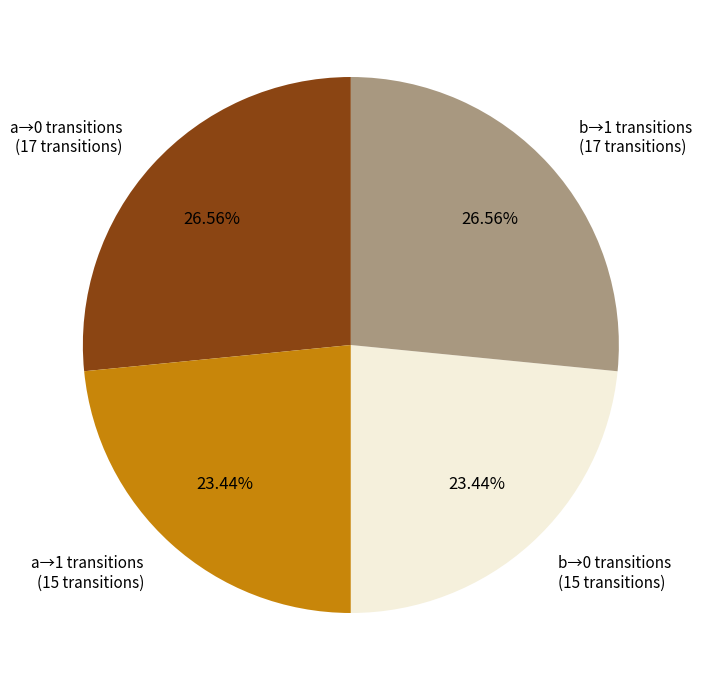

Combined, do b→1 transitions (17 transitions) and a→0 transitions (17 transitions) account for over 50%?

Yes